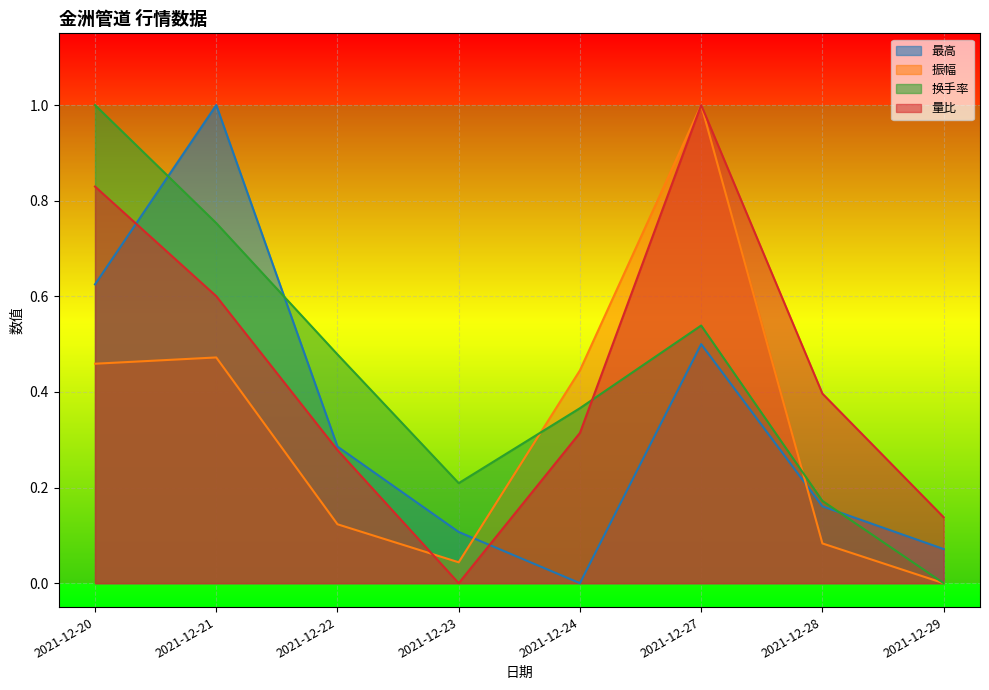

What is the value of the 量比 point at the 6th from the left?

1.0